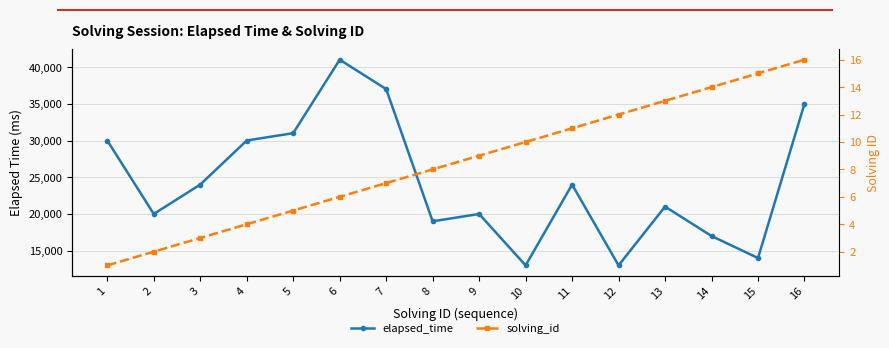

What is the value of the elapsed_time point at the 8th from the left?

19000